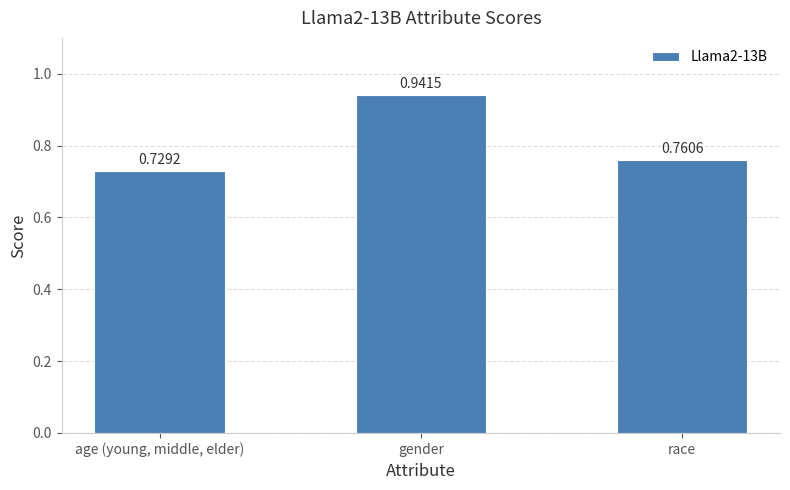

Are the bars horizontal?

No